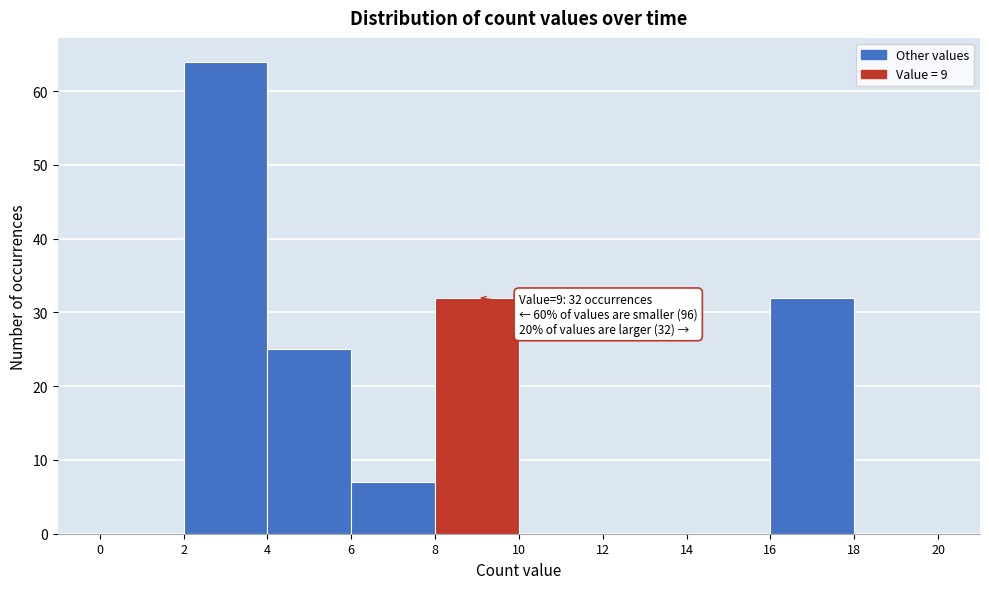

Over which range of the x-axis is the bar tallest?

2 to 4